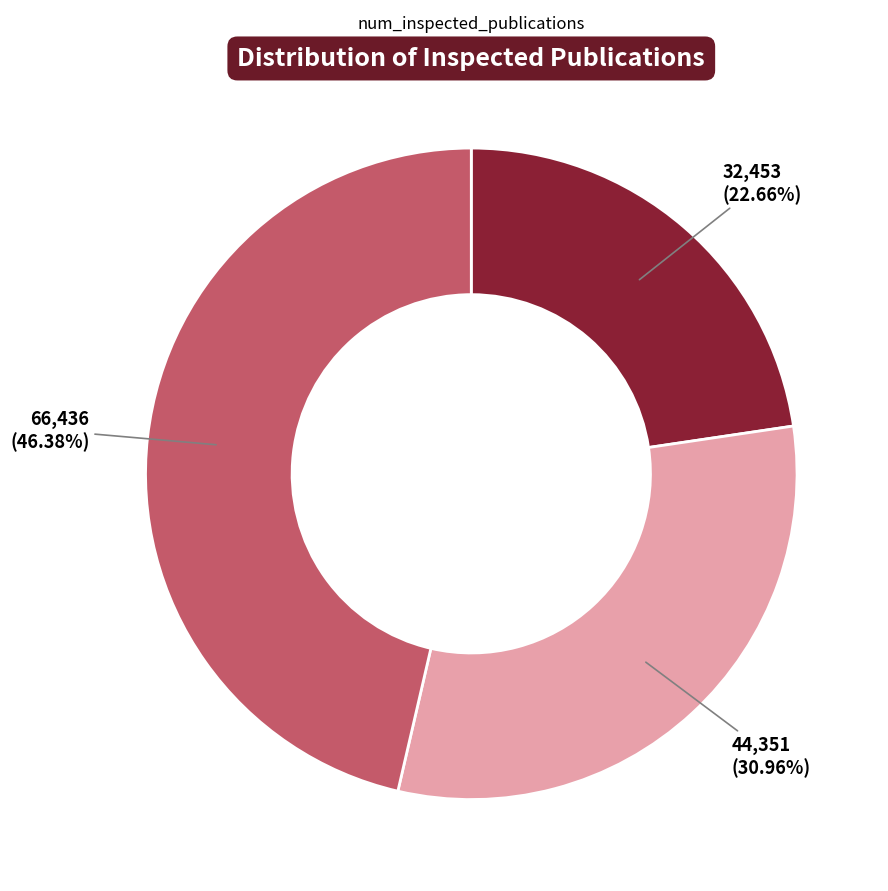

What percentage is the 44351 slice, to the nearest percent?

31%